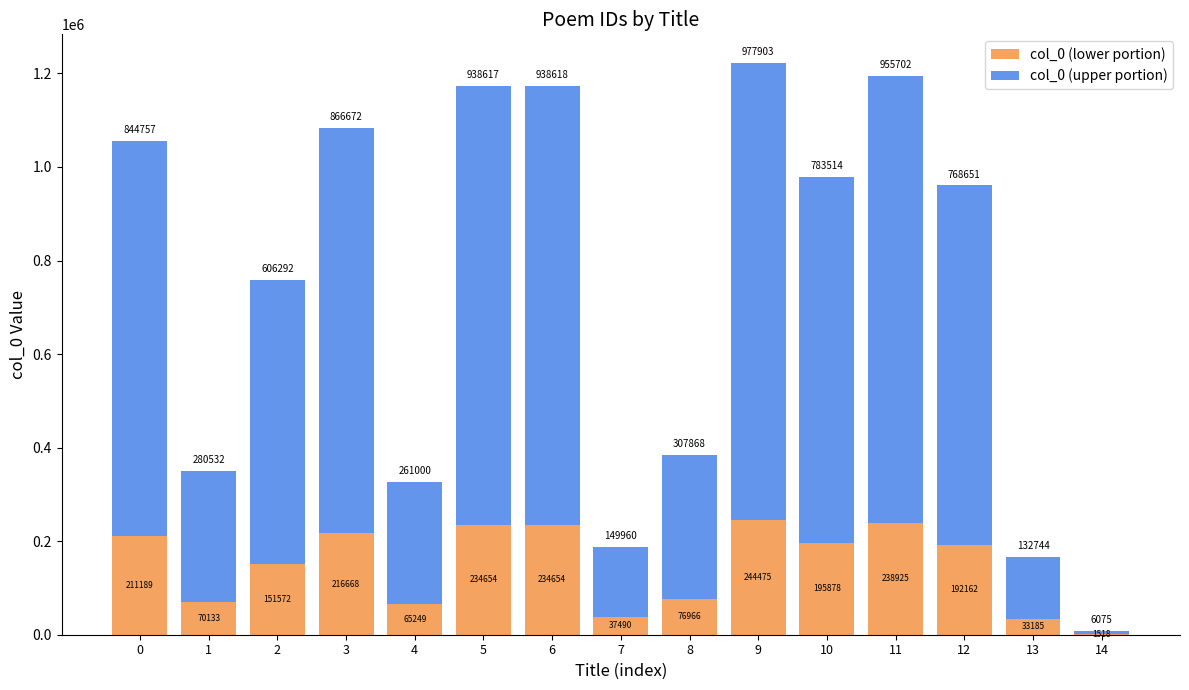

Reading left to right, what are the values for col_0 (lower portion)?

0=211189	1=70133	2=151572	3=216668	4=65249	5=234654	6=234654	7=37490	8=76966	9=244475	10=195878	11=238925	12=192162	13=33185	14=1518